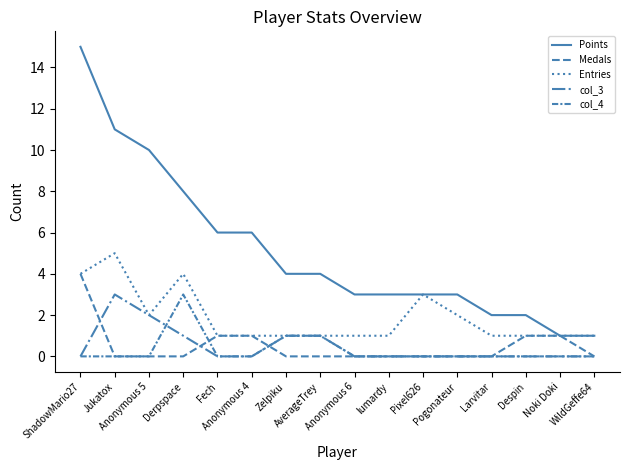

How many lines are shown in the chart?

5